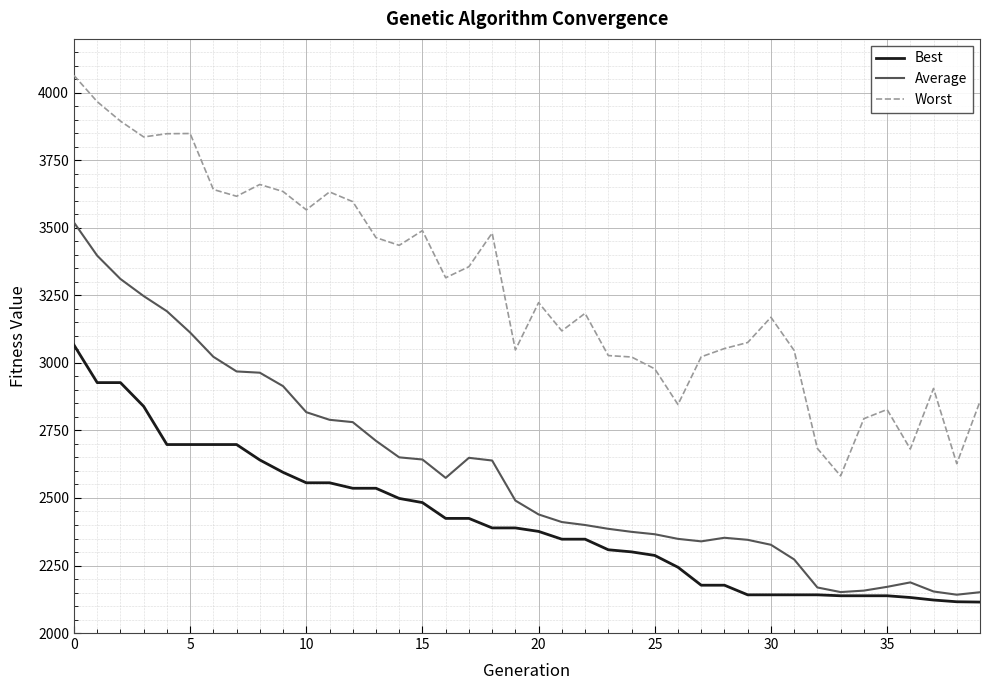

Which series has the largest total across all categories?

Worst